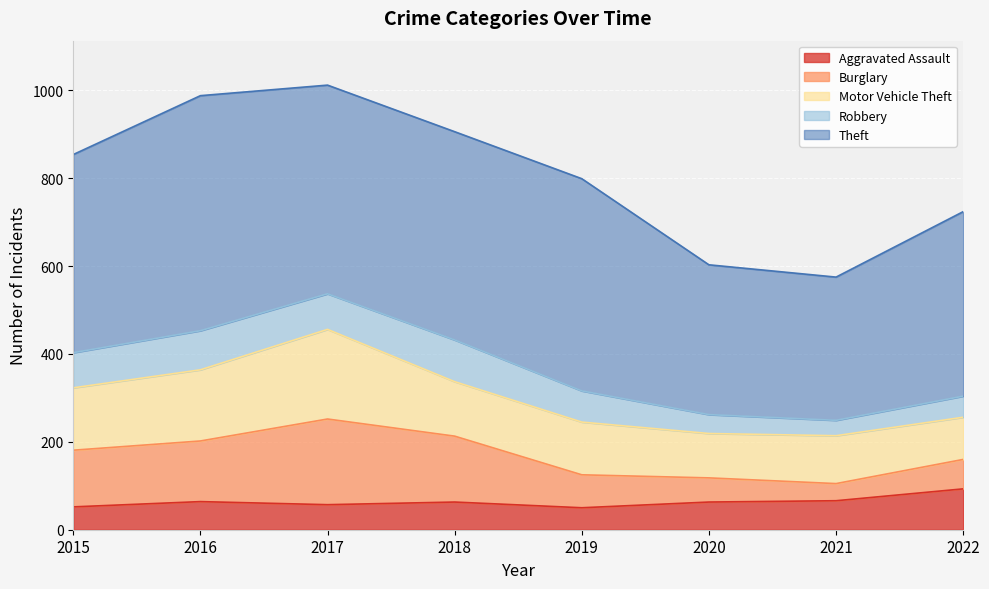

Which series has the largest total across all categories?

Theft